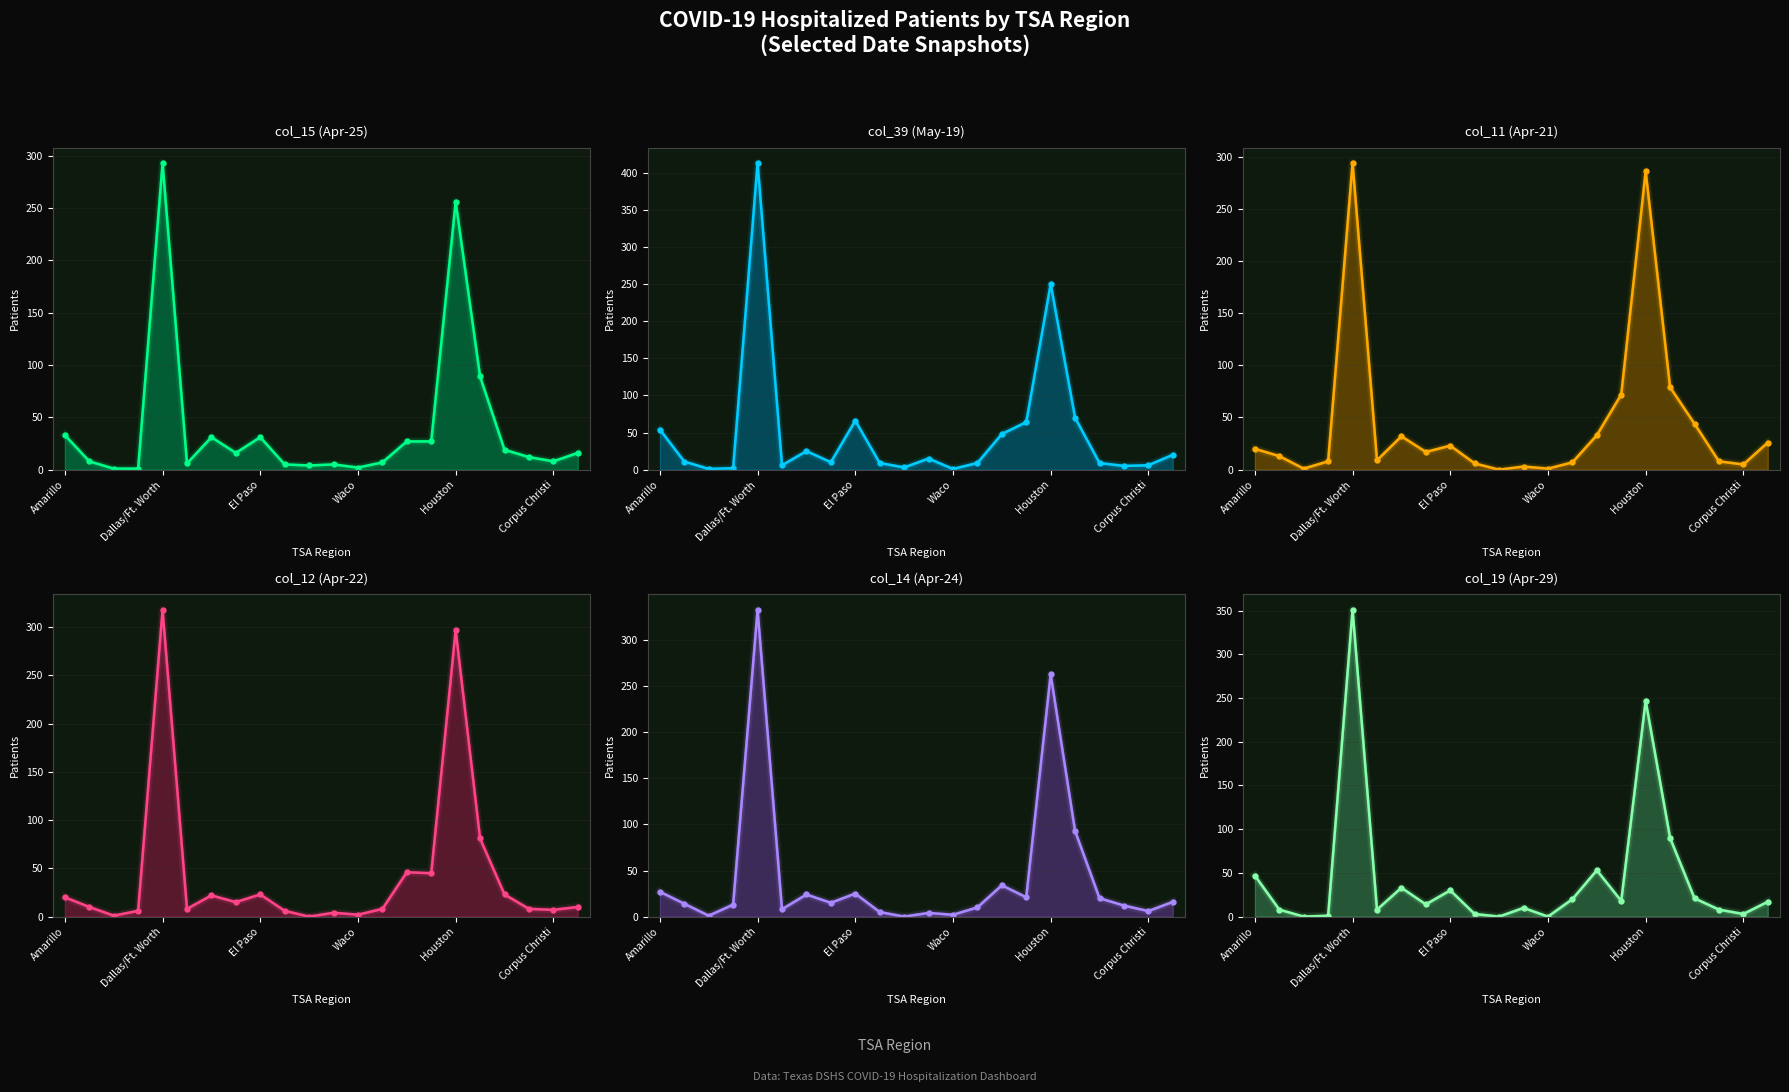

What is the total value across all series at 7?

87